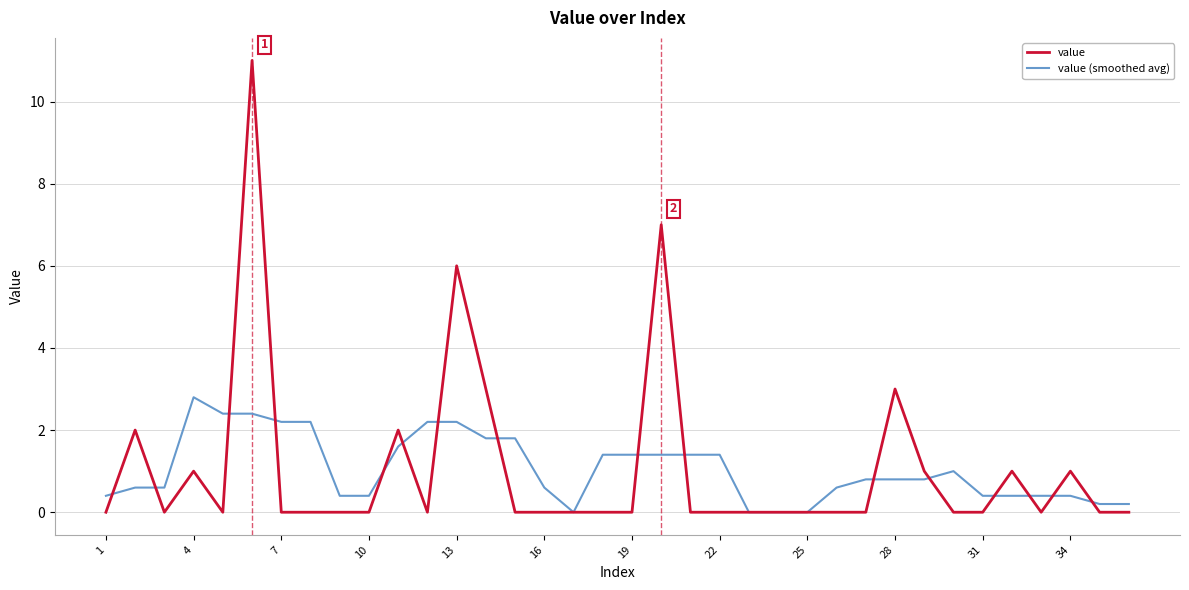

List the series in order of their peak value, lowest first.

value (smoothed avg), value